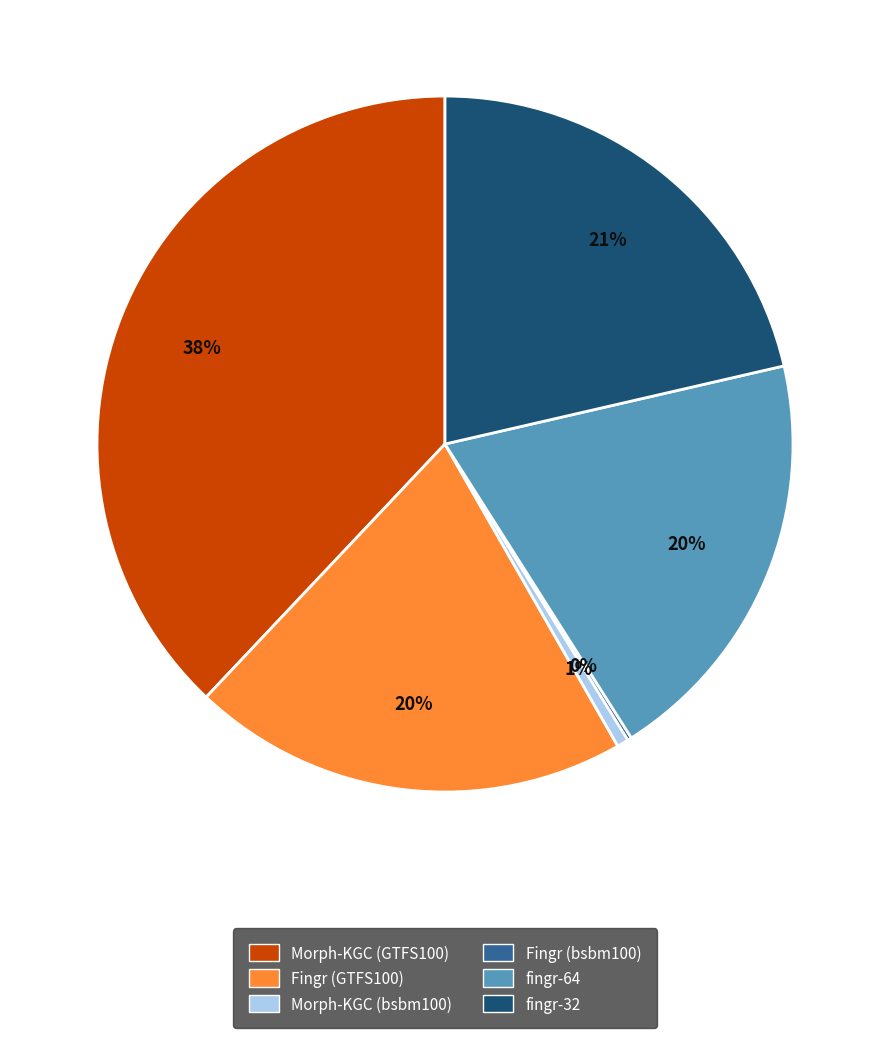

What percentage is the Morph-KGC (GTFS100) slice, to the nearest percent?

38%